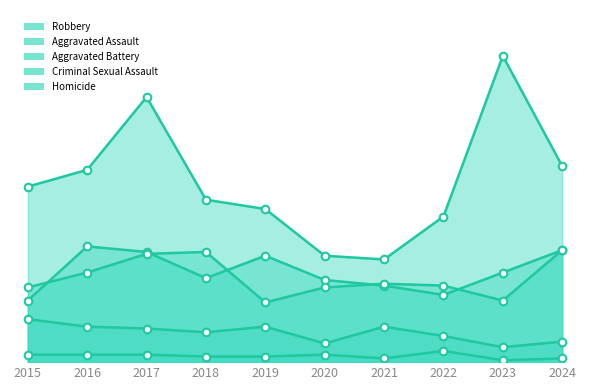

Is the value of Robbery at 2016 greater than the value of Aggravated Battery at 2020?

Yes